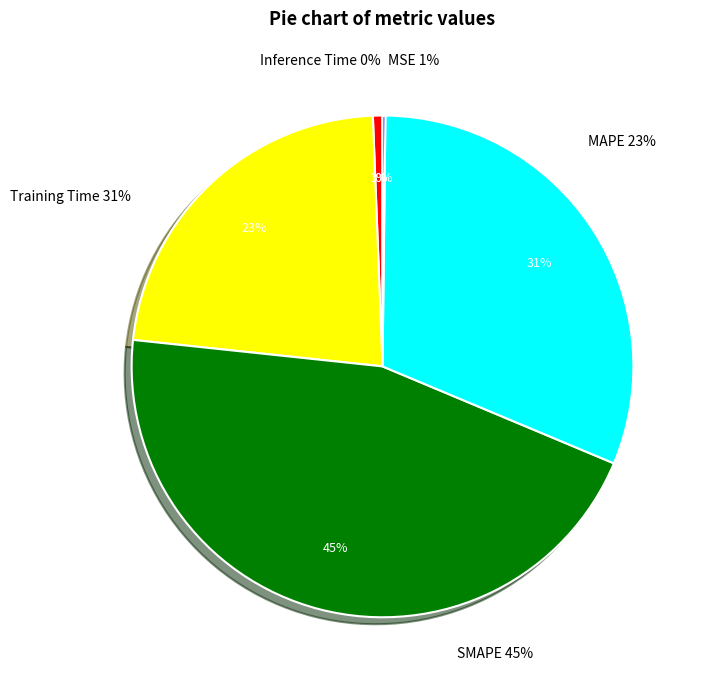

What percentage is NOT represented by Inference Time?

99.8%